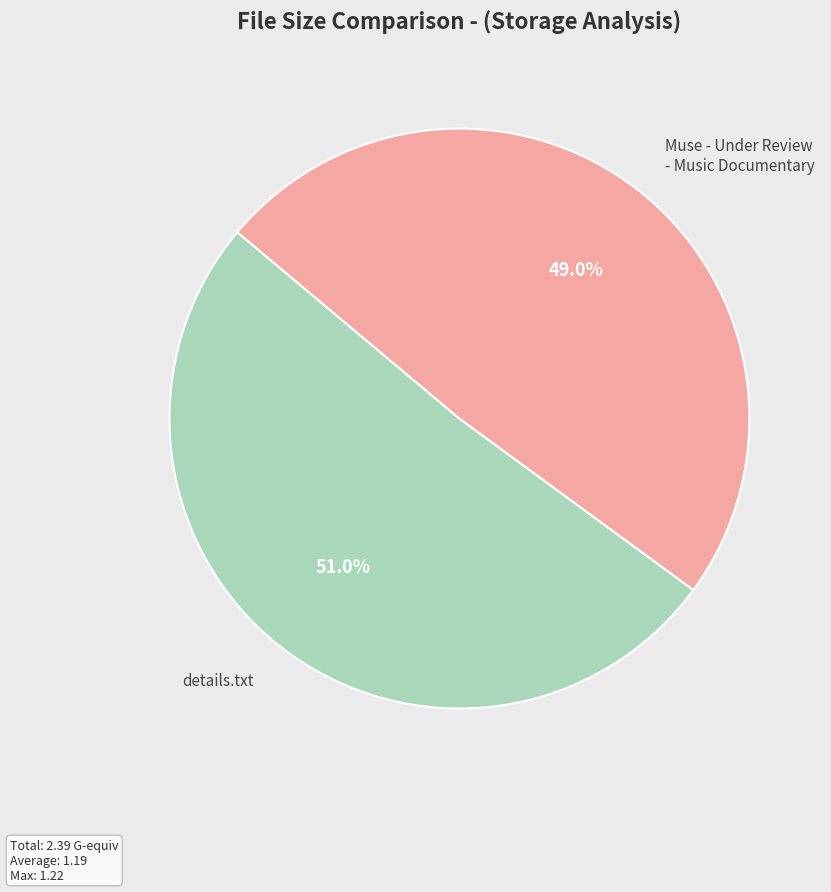

Does any single category account for the majority?

Yes